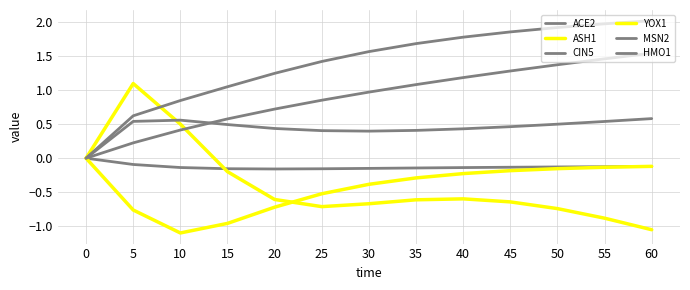

At which label does ASH1 first exceed 0?

5